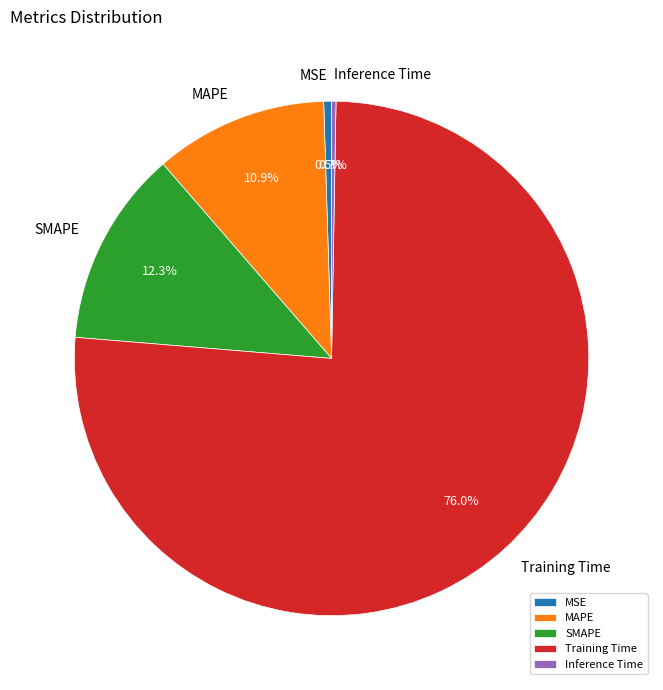

Combined, what portion of the pie is MSE and Training Time?

76.5%